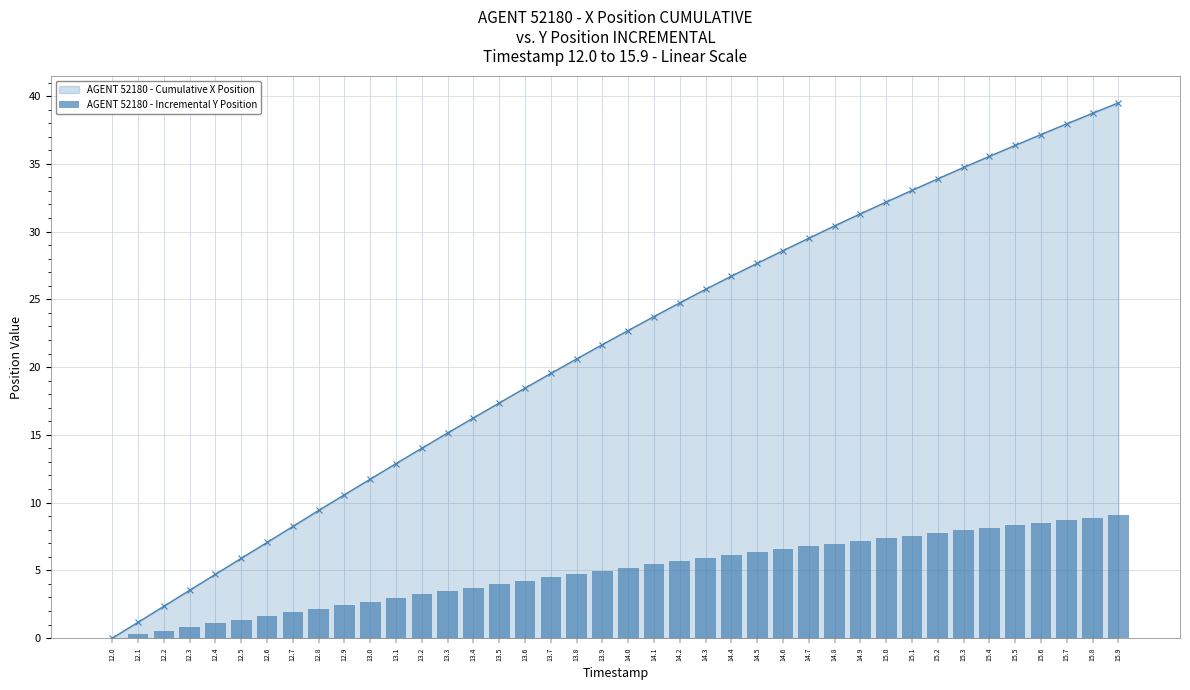

Count the number of values greater than 5.

20